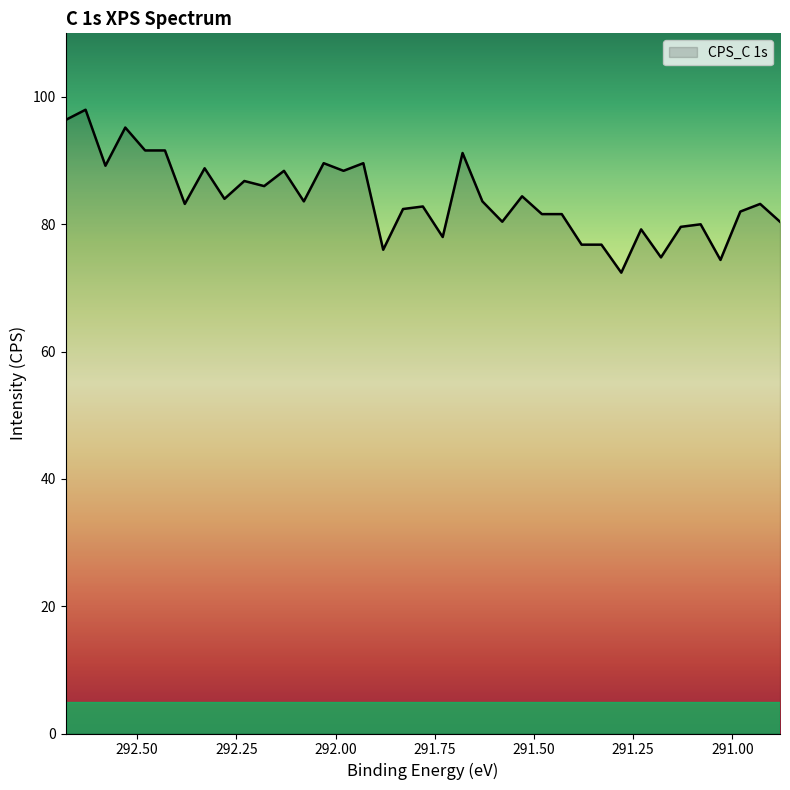

Where does the data first go above 83?

292.68